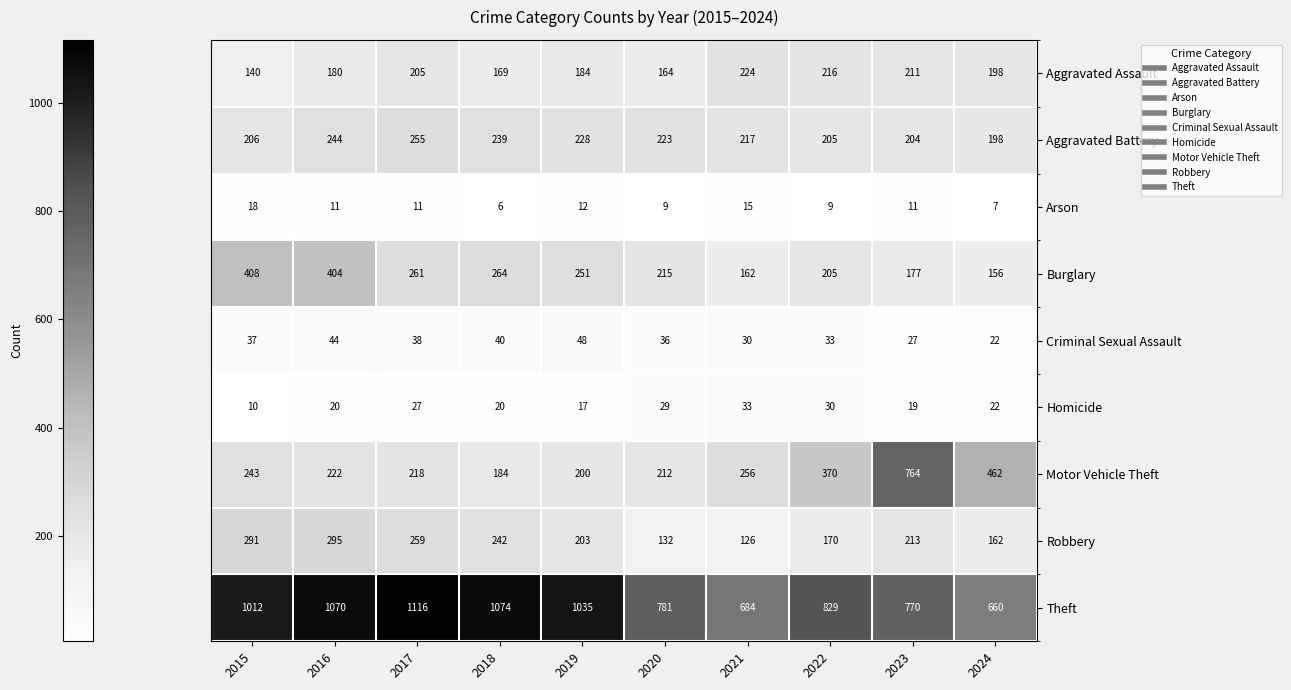

How many data points in Aggravated Assault are less than 198?

5